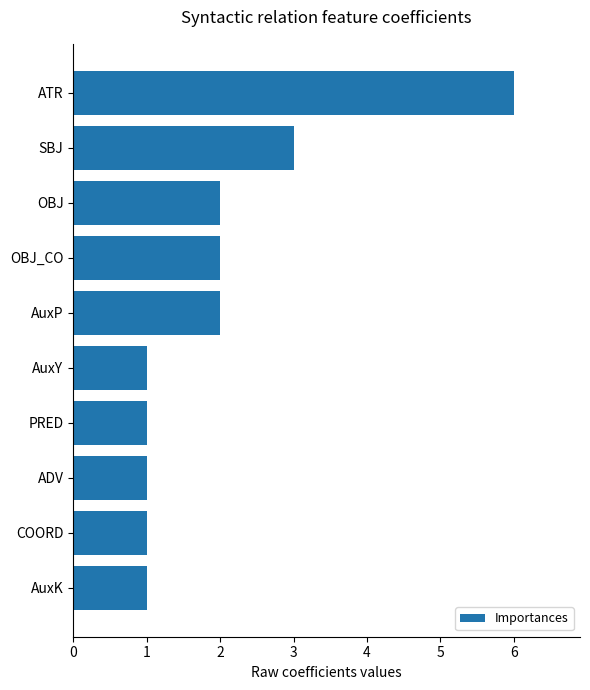

How many series are shown in this chart?

1